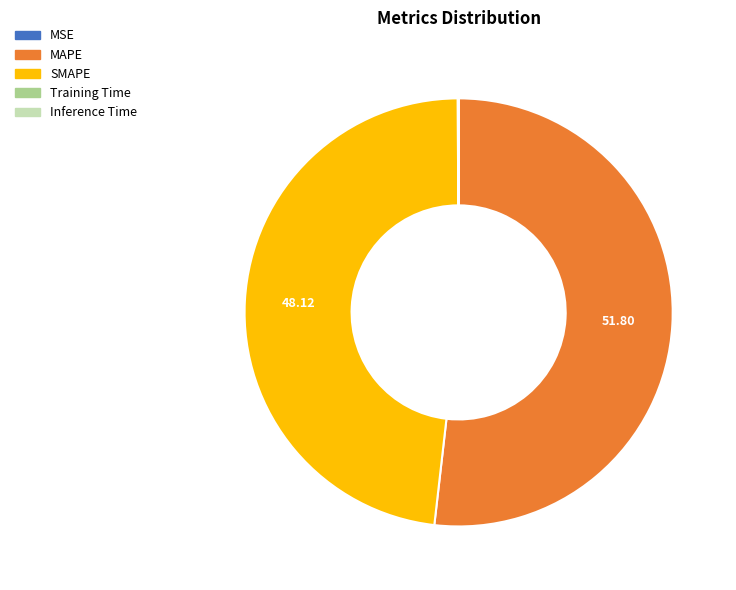

Does any single category account for the majority?

Yes